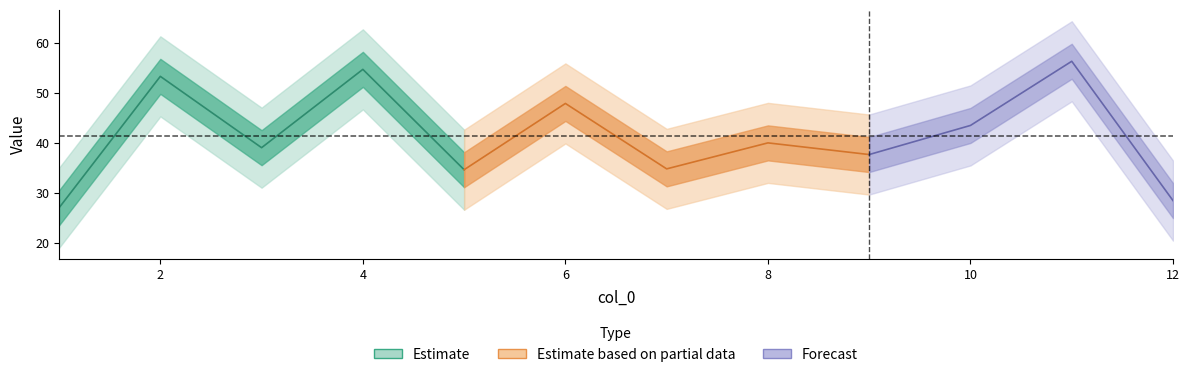

At which label is the value closest to 41?

8